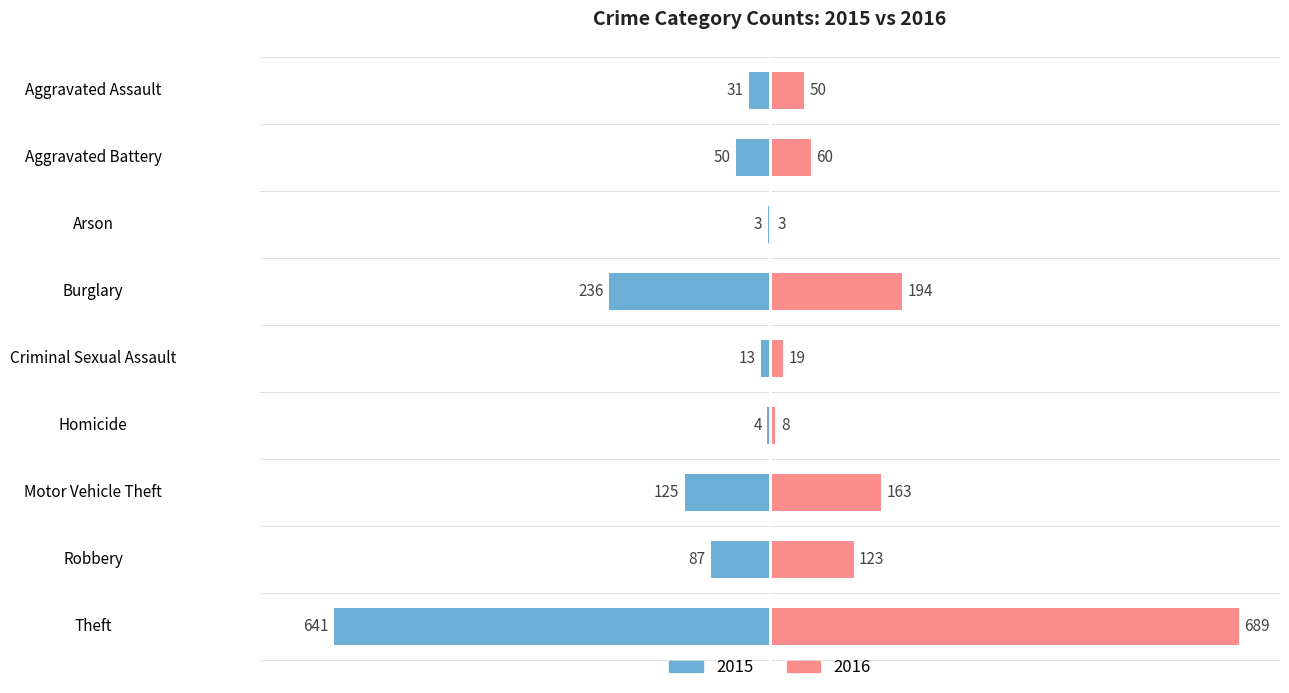

Which series has the widest spread of values?

2016